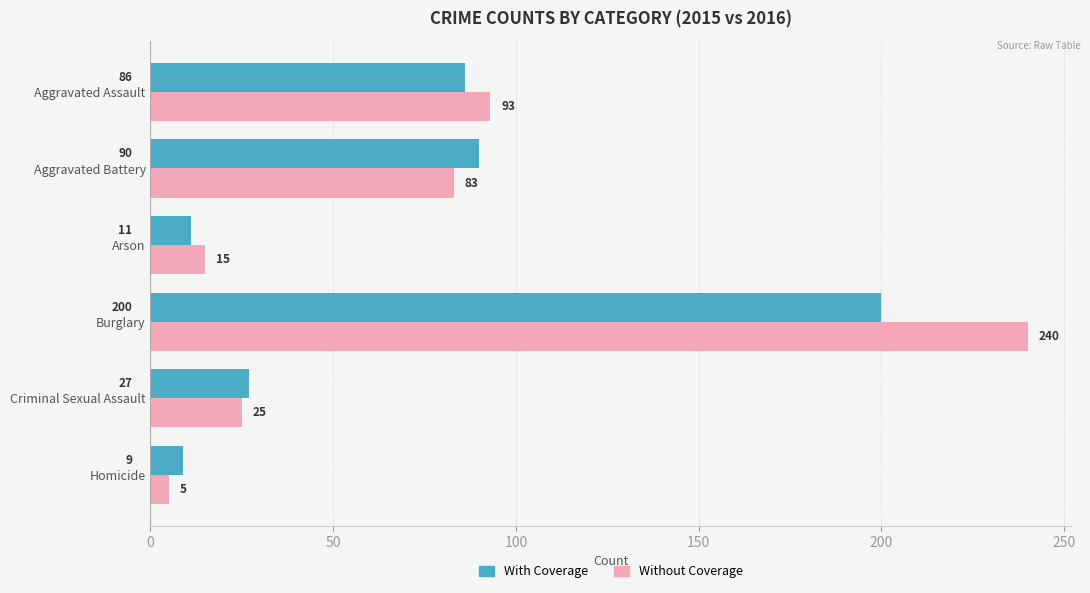

What is the average value of the Without Coverage series?

77